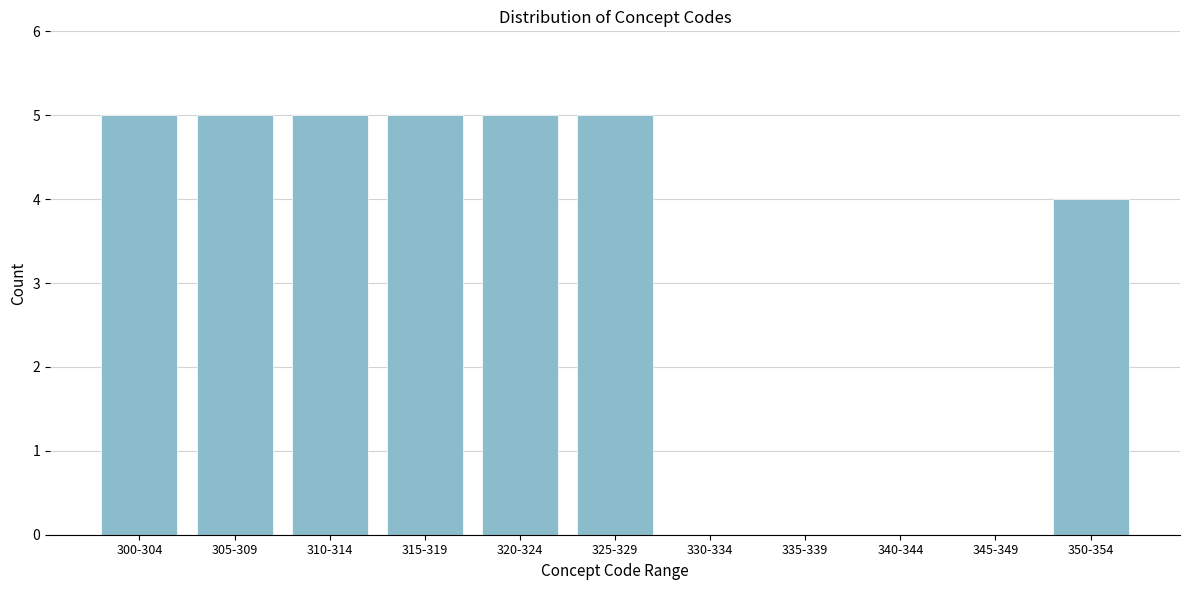

Reading left to right, what are all the values shown in this chart?

300-304=5	305-309=5	310-314=5	315-319=5	320-324=5	325-329=5	330-334=0	335-339=0	340-344=0	345-349=0	350-354=4